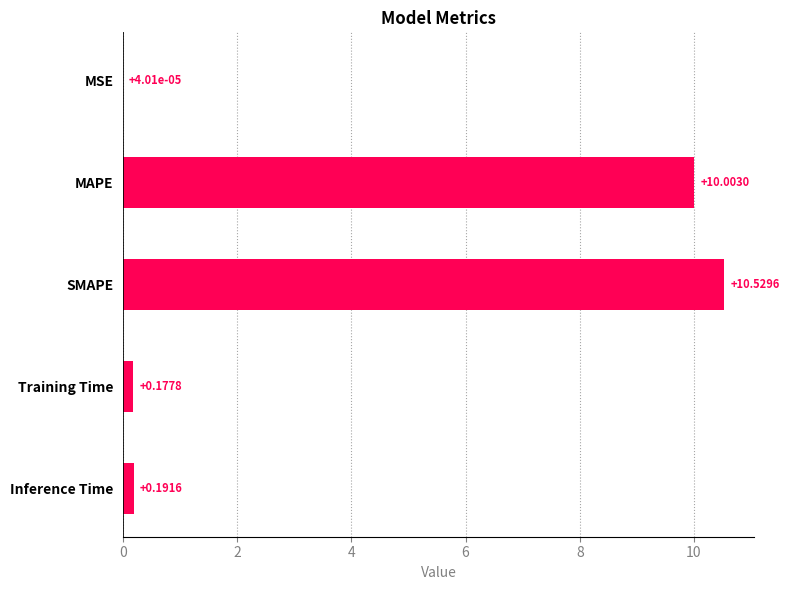

What is the change in value from MSE to SMAPE?

+10.5